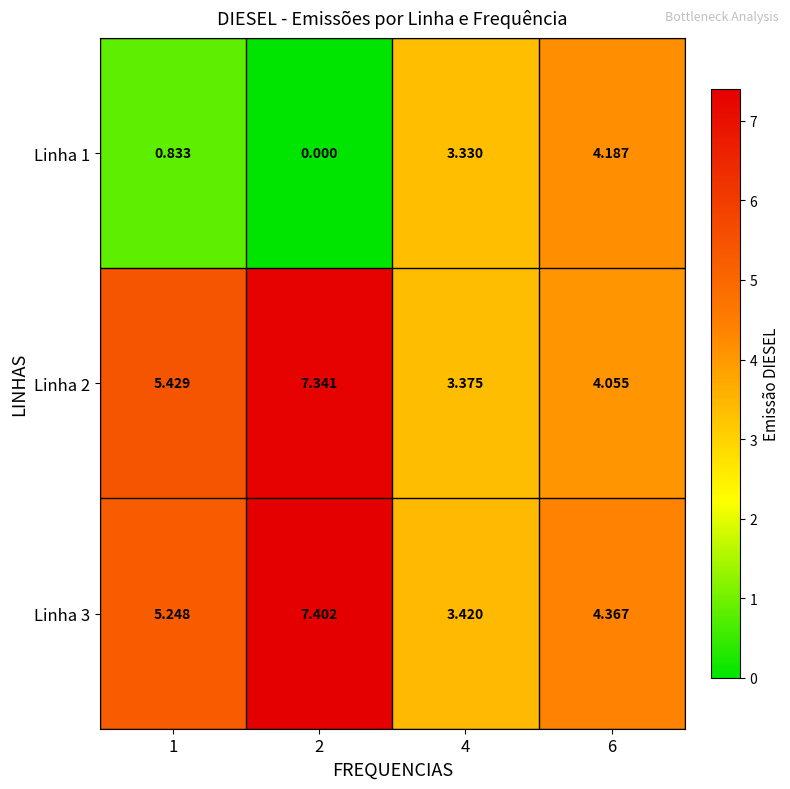

Is the value of Linha 1 at 1 greater than the value of Linha 2 at 6?

No